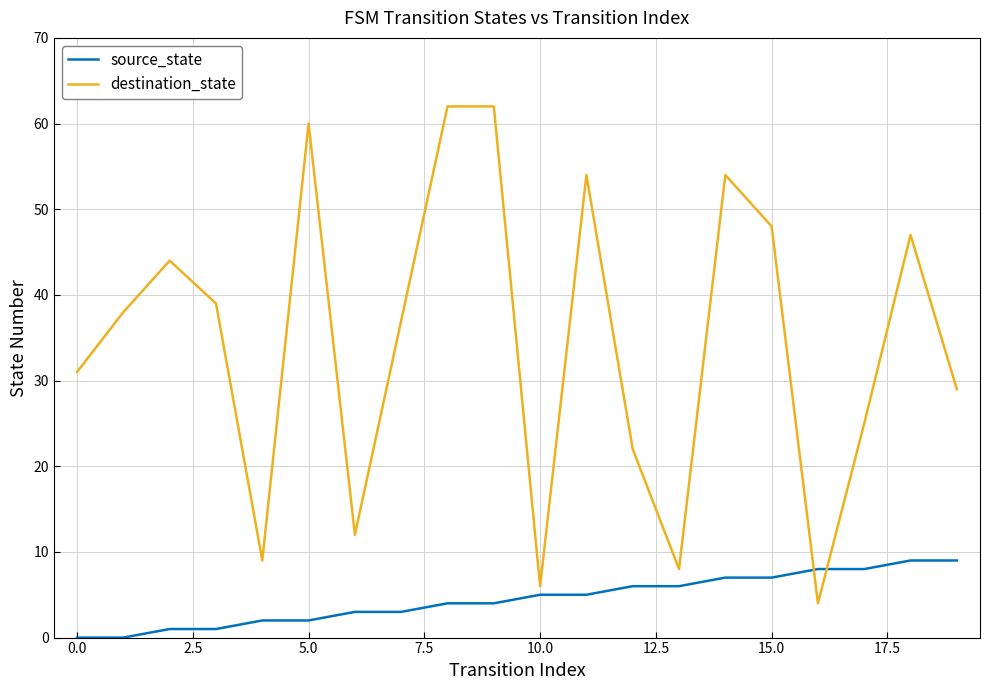

What are all the series names shown in the legend?

source_state, destination_state